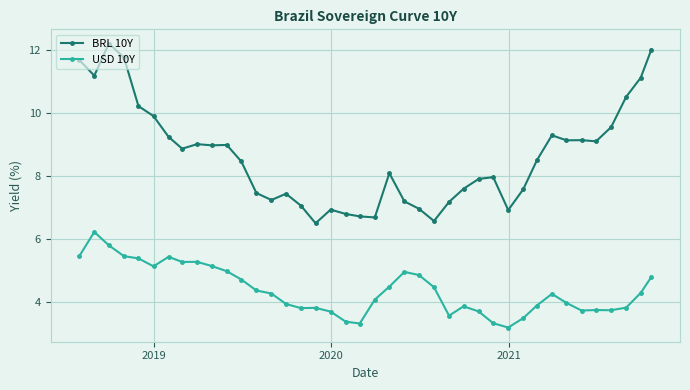

What is the difference between the maximum and minimum values in the USD 10Y series?

3.0